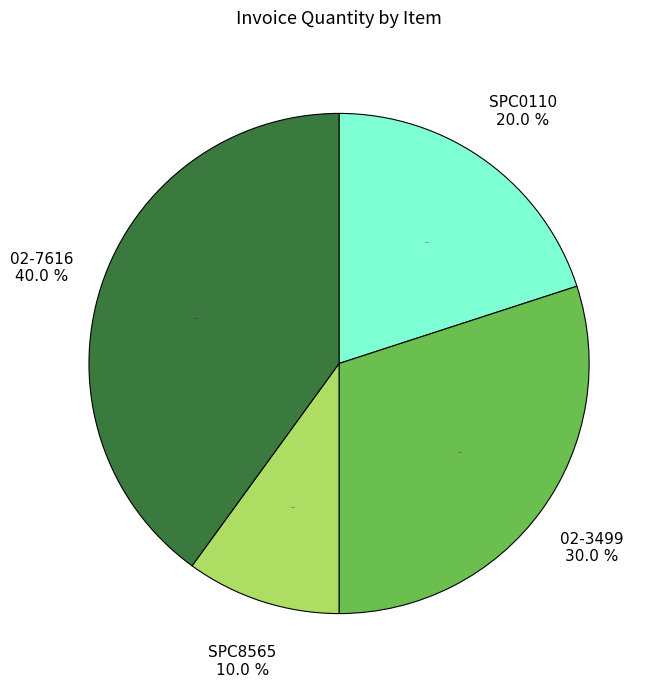

How many segments does this pie chart have?

4